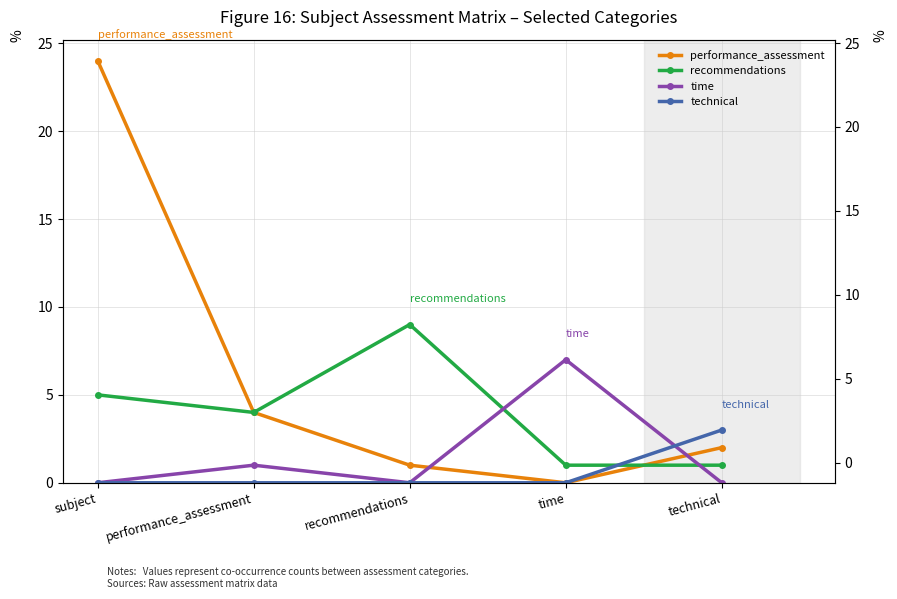

What is the total value across all series at performance_assessment?

9